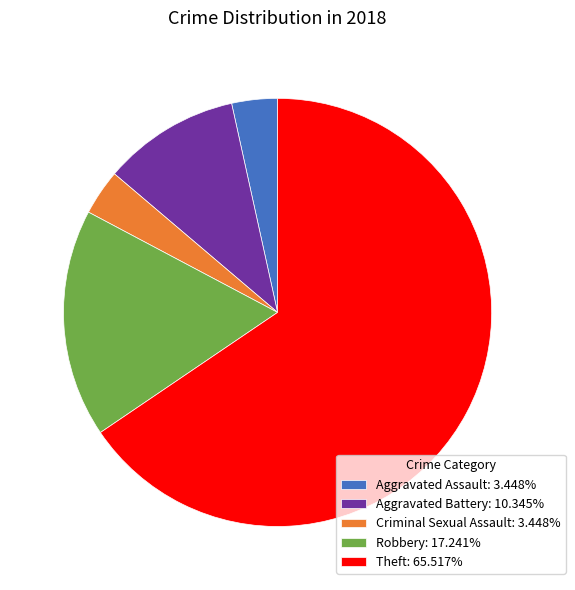

Does Theft: 65.517% represent more than half of the total?

Yes